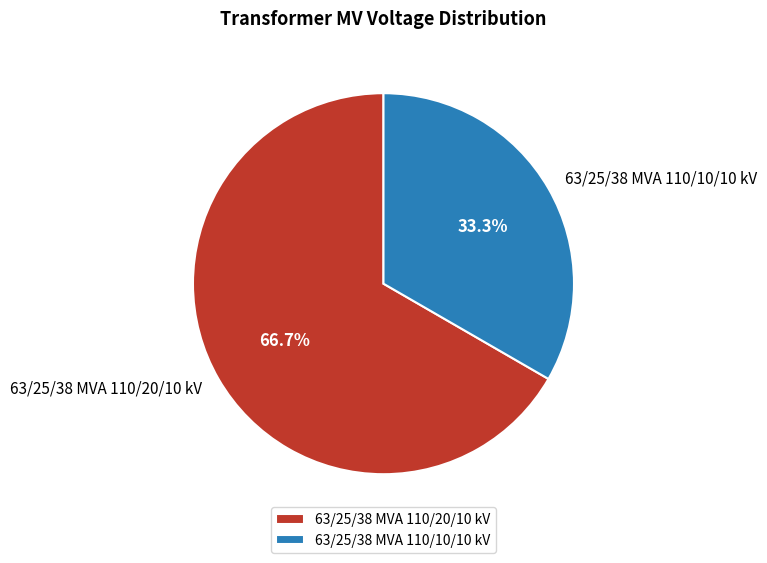

Rank the categories by value from highest to lowest.

63/25/38 MVA 110/20/10 kV, 63/25/38 MVA 110/10/10 kV